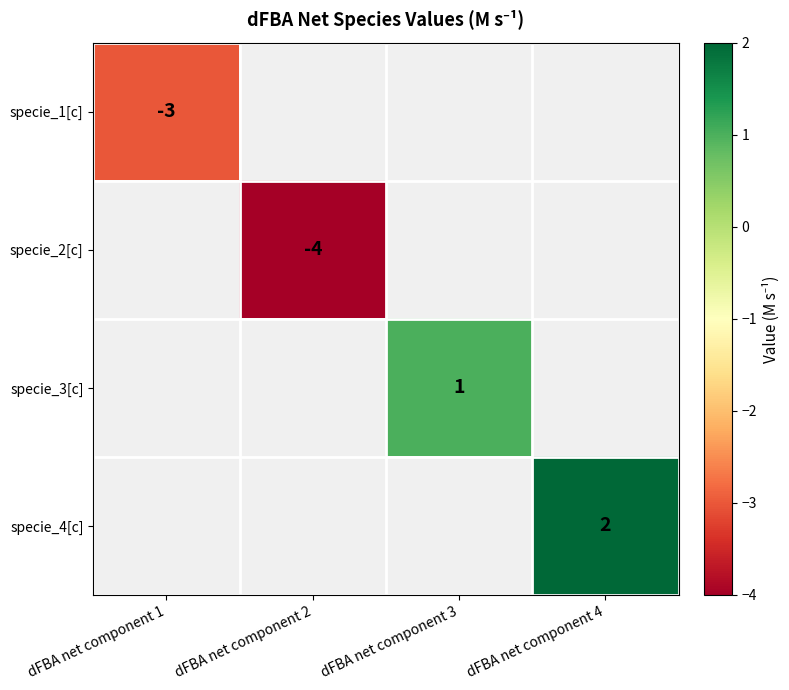

Is it true that specie_3[c] equals 1 at dFBA net component 3?

True